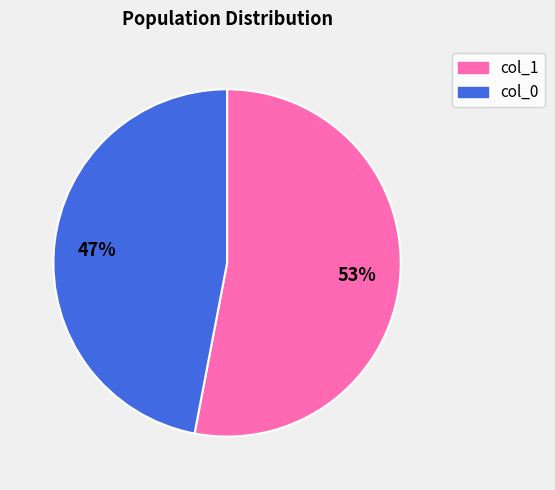

To the nearest percent, what is the difference between the largest and smallest slice percentages?

6%